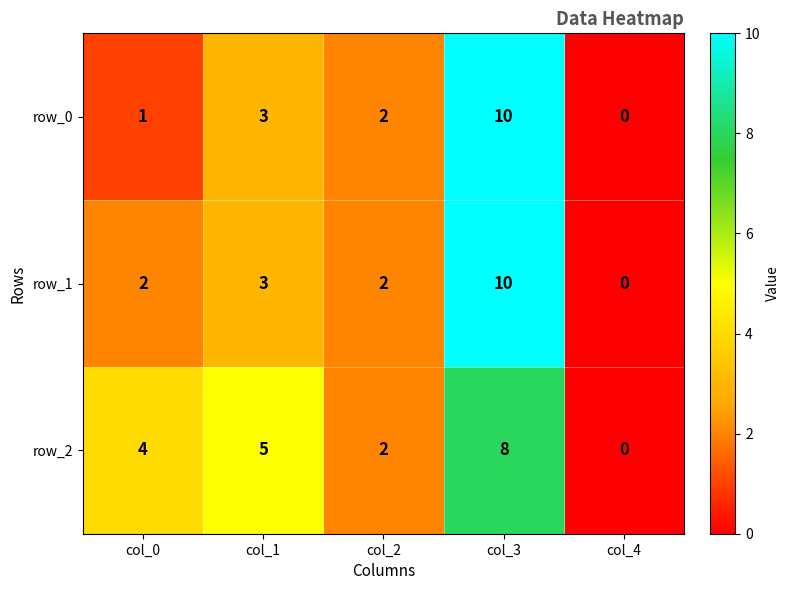

What is the sum of the row_0 values at col_3 and col_4?

10